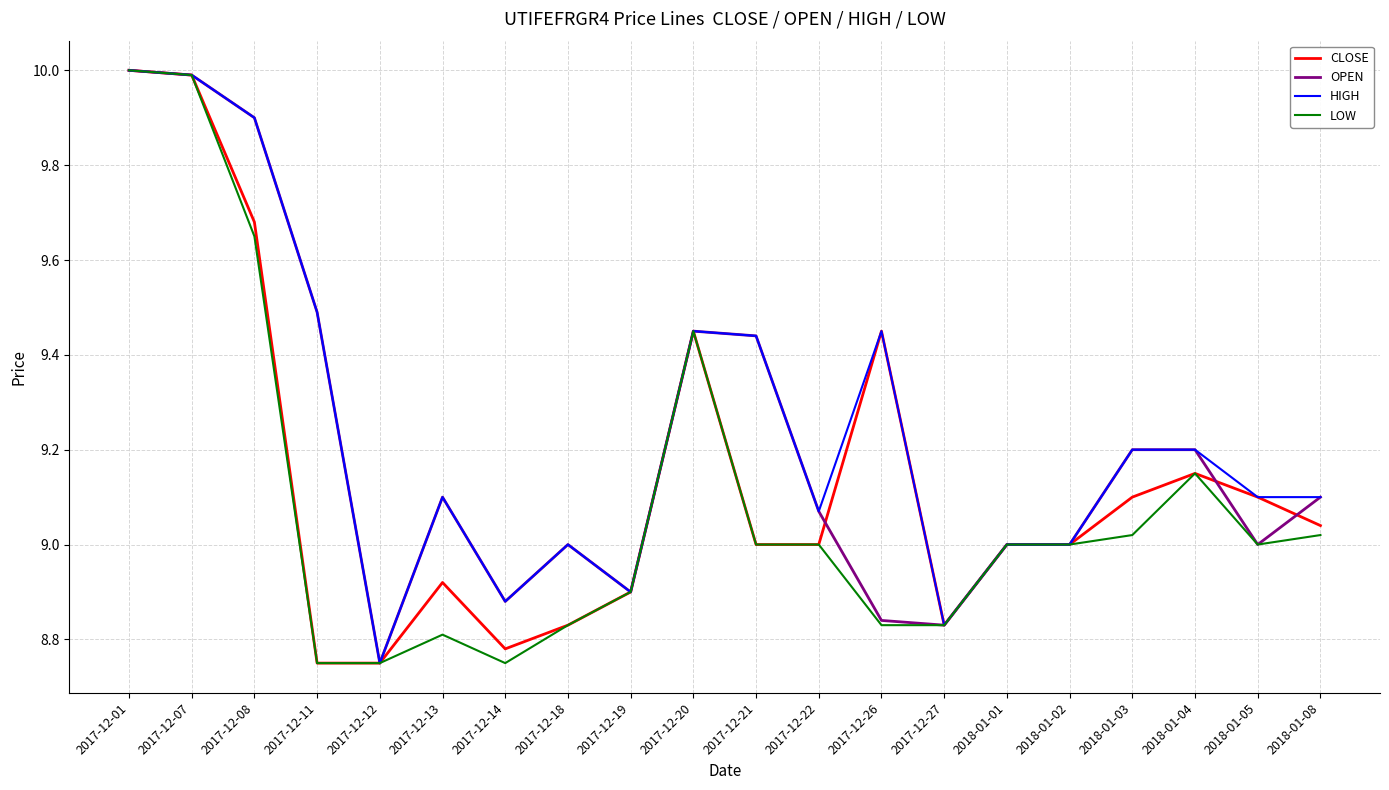

What is the approximate value of CLOSE at 2017-12-01?

10.0